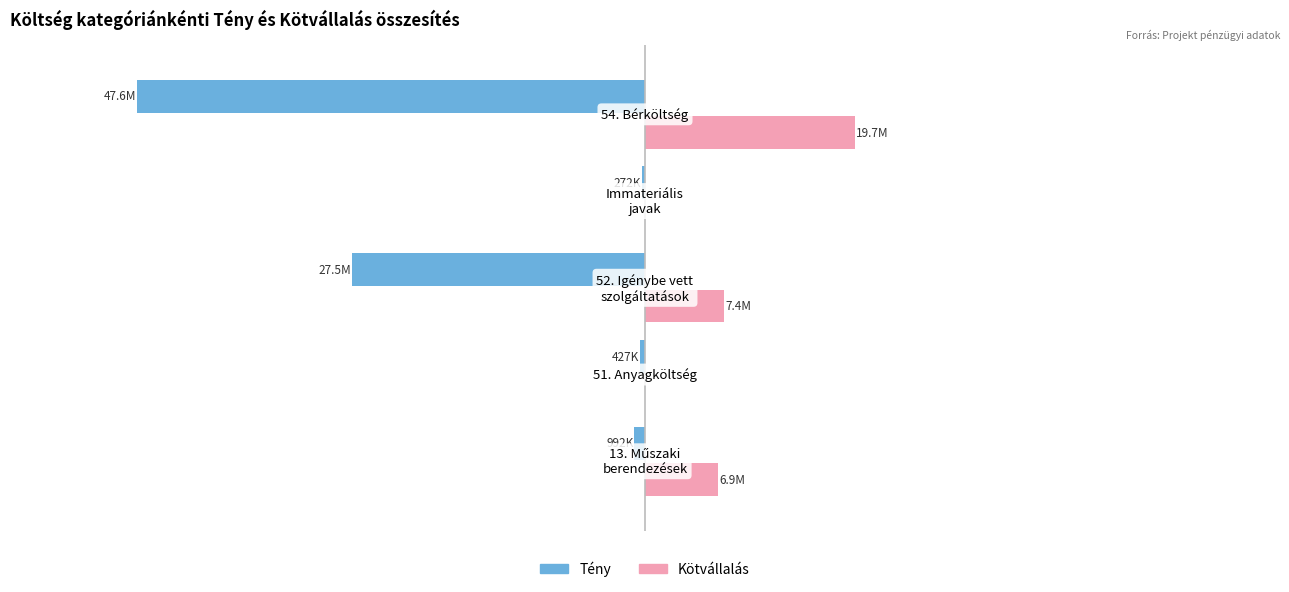

How many bars are there in total?

10